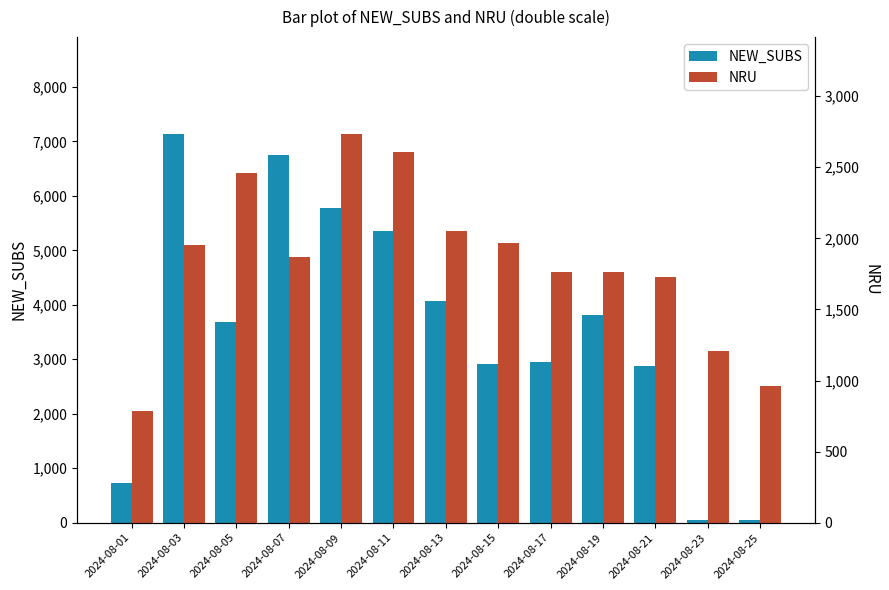

The value of NRU at 2024-08-23 is 554. True or false?

False